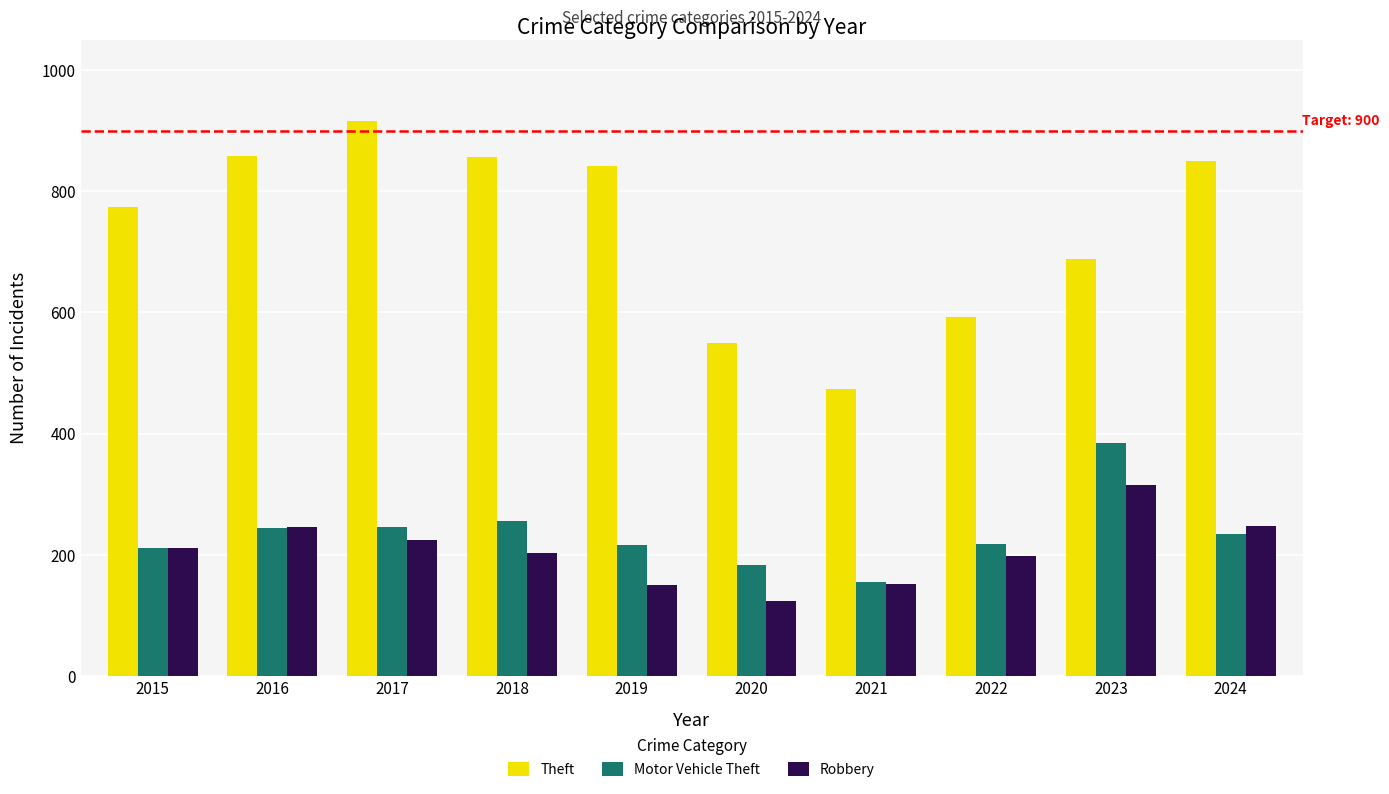

Where is Motor Vehicle Theft nearest to the value 270?

2018